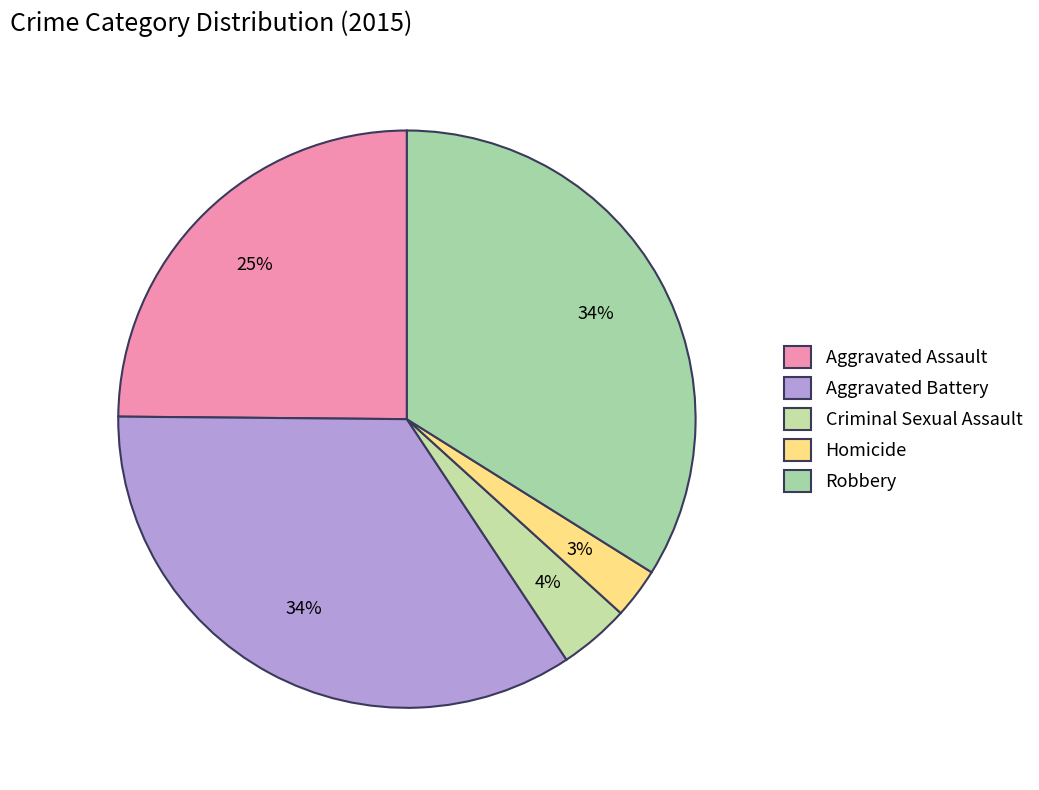

Does Homicide account for over 50% of the chart?

No